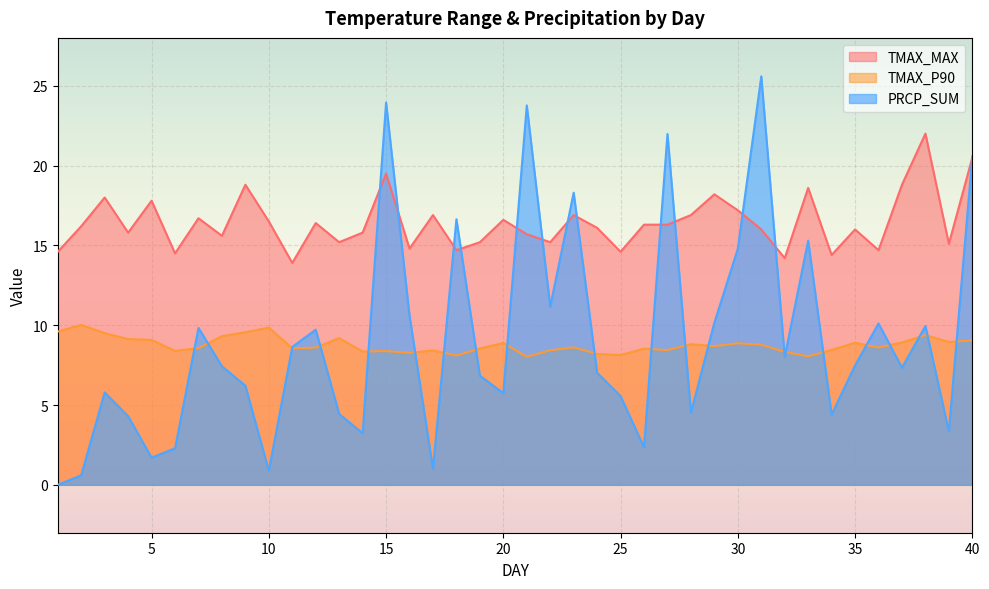

What is the total value across all series at 8?

32.3